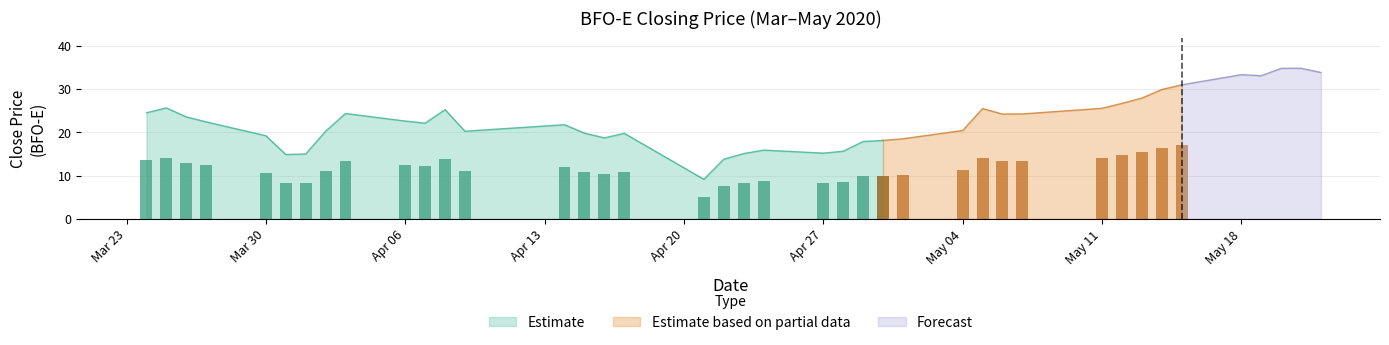

What is the change in value from 2020-04-16 to 2020-04-23?

-3.6